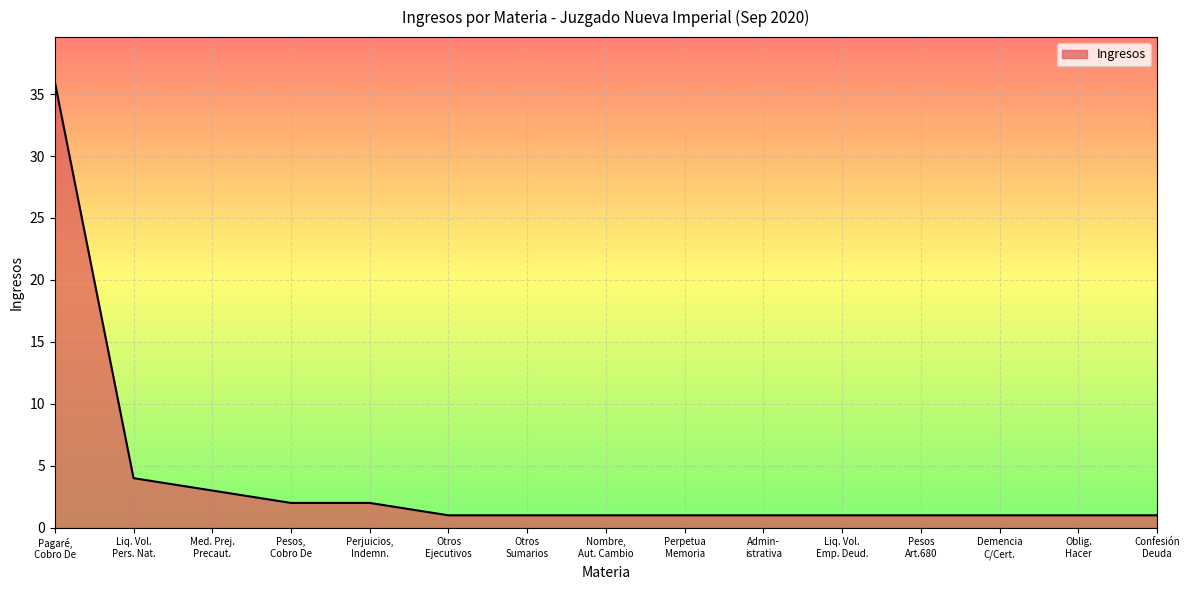

What is the difference between the maximum and minimum values?

35